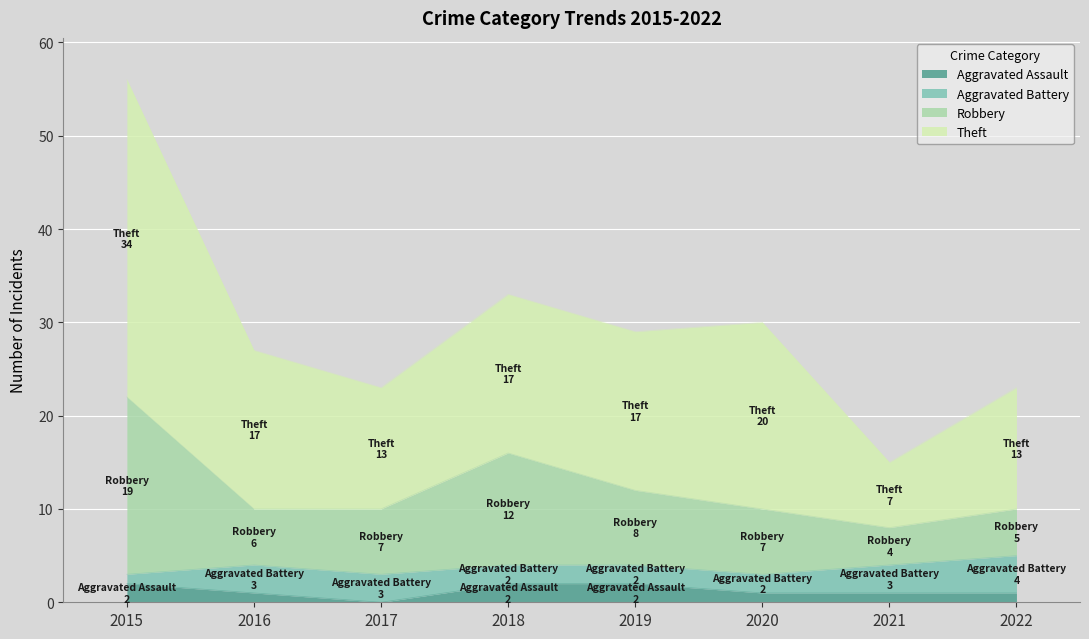

How many lines are shown in the chart?

4